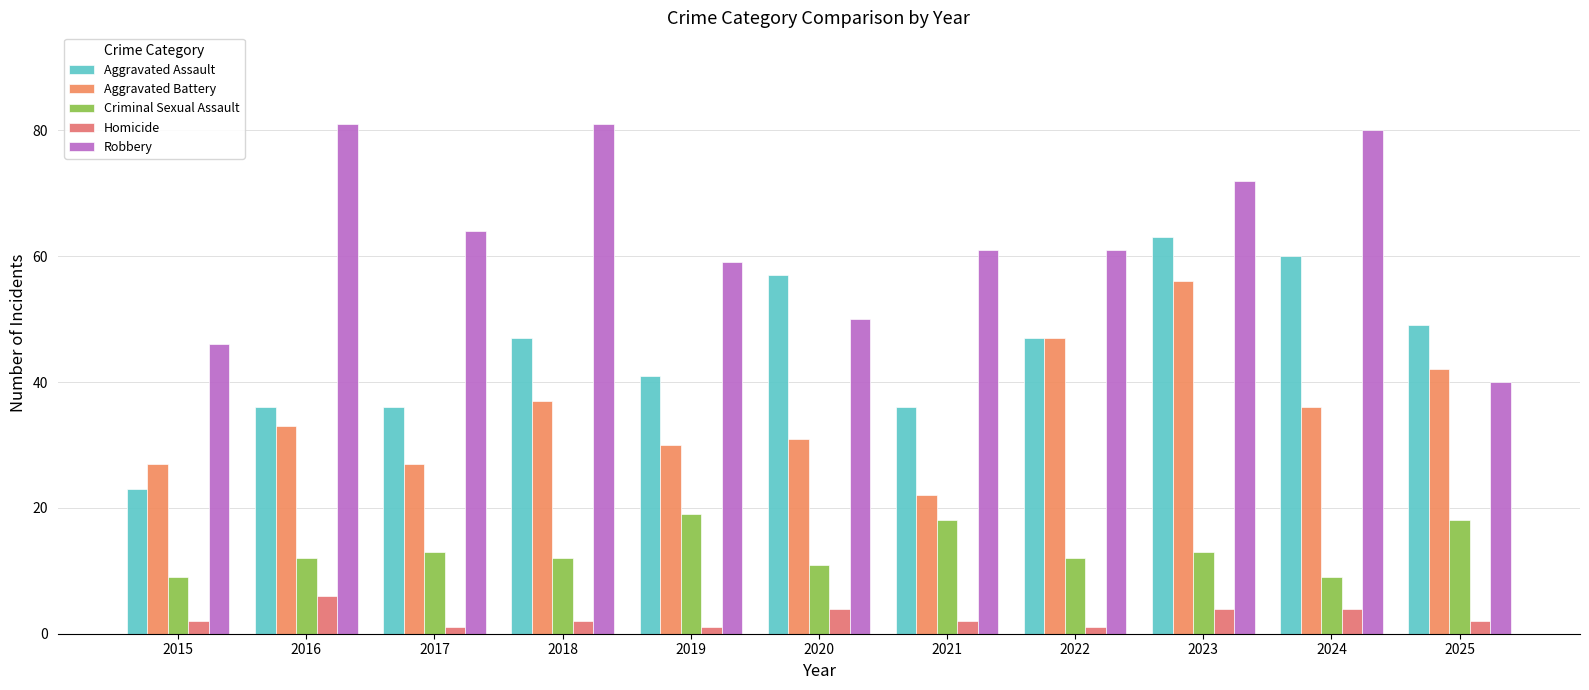

What is the difference between the highest and lowest values at 2018?

79